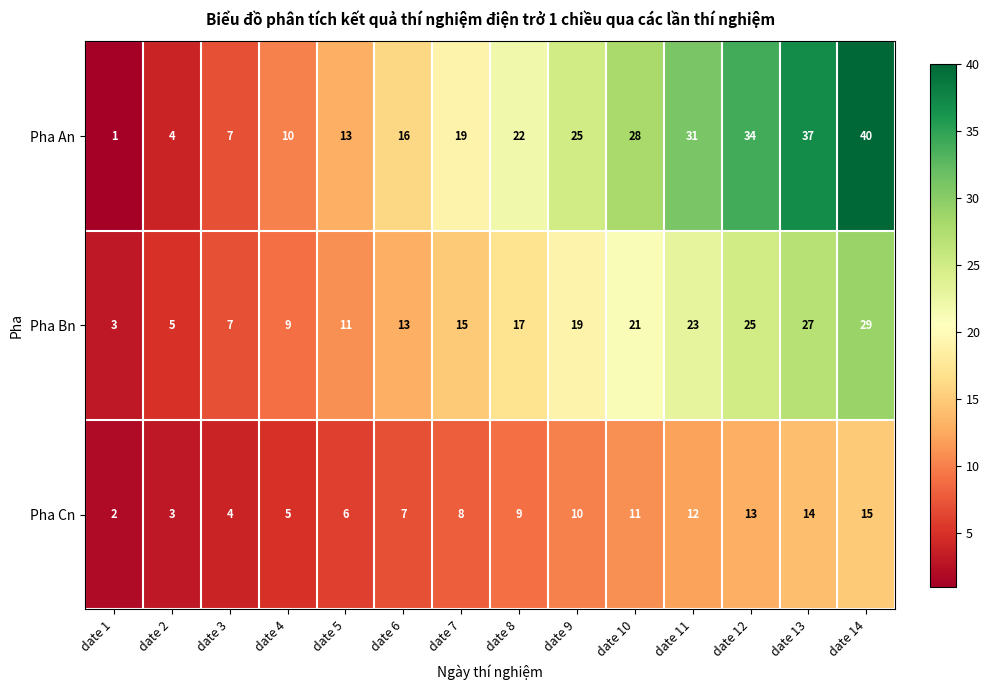

What is the difference between the Pha An values at date 8 and date 10?

6